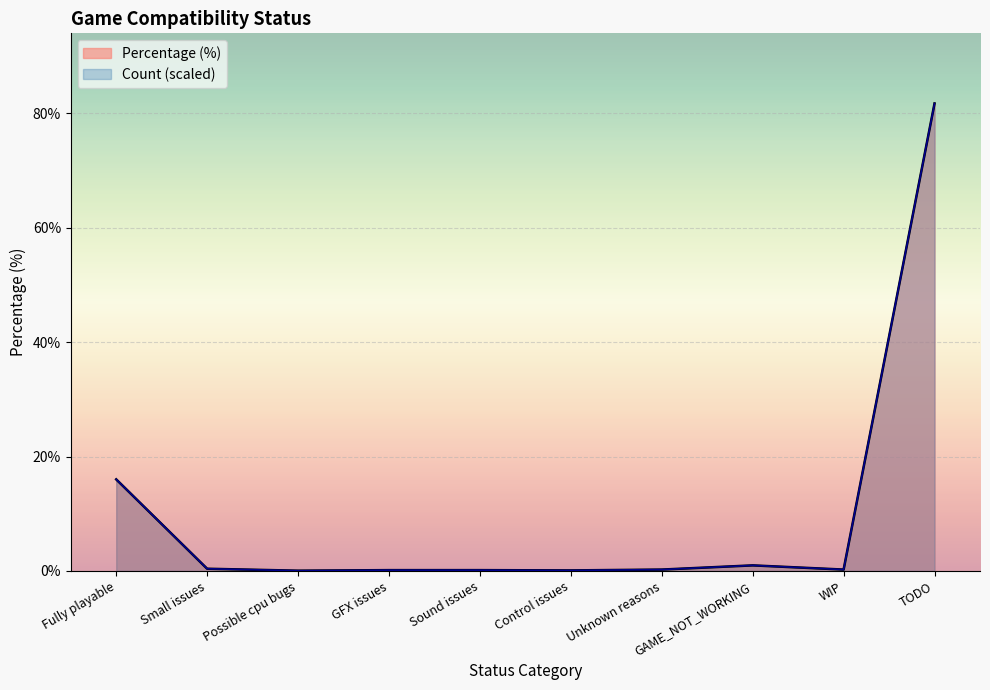

What position from the right is Fully playable?

10